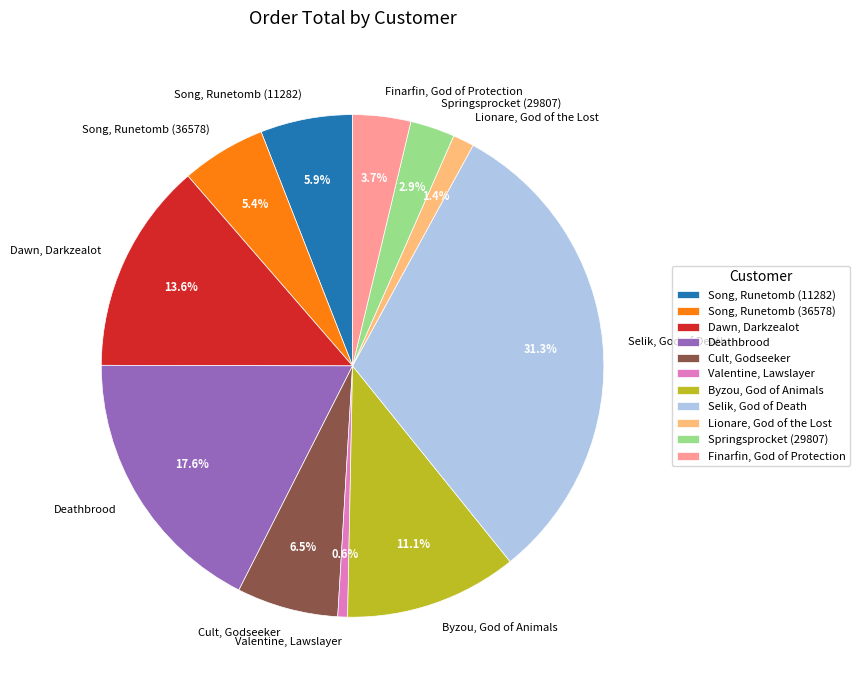

What percentage is NOT represented by Cult, Godseeker?

93.5%